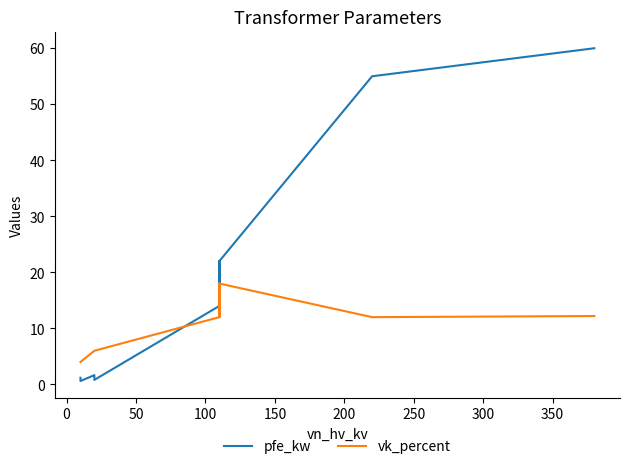

The value of vk_percent at 100 is 25.3. True or false?

False